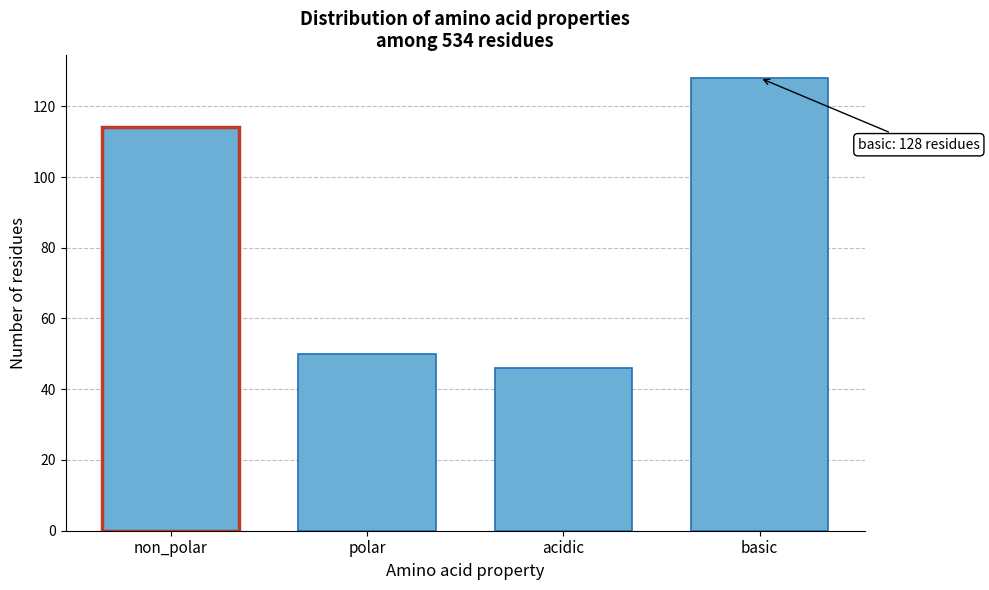

Reading left to right, list all the values displayed in this chart.

114	50	46	128